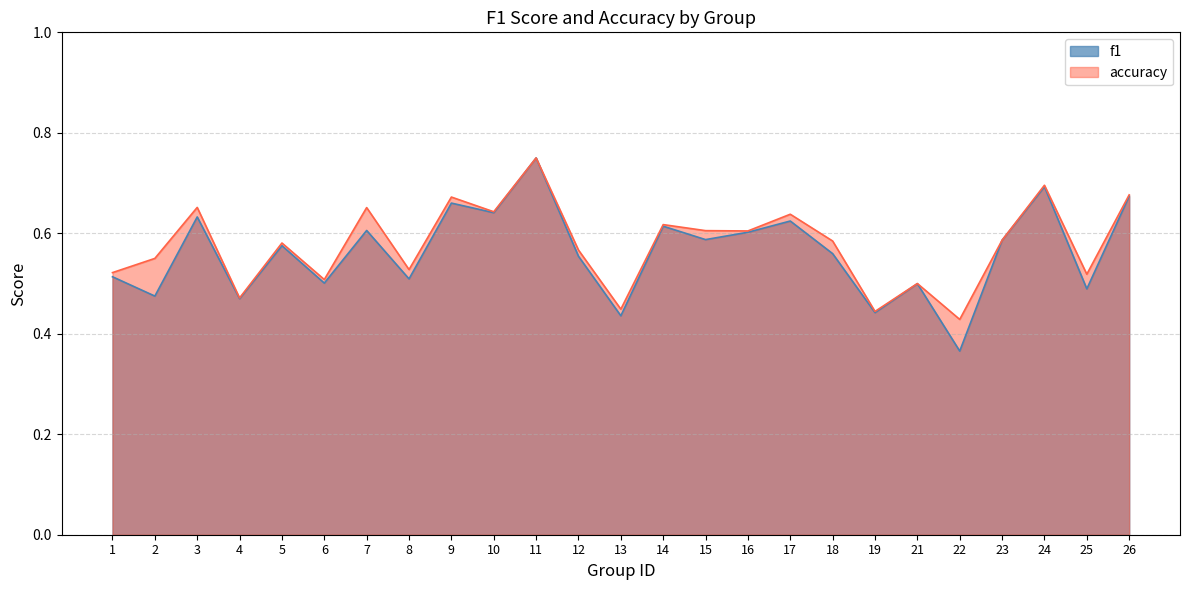

Which series changed the most between 11 and 13?

f1